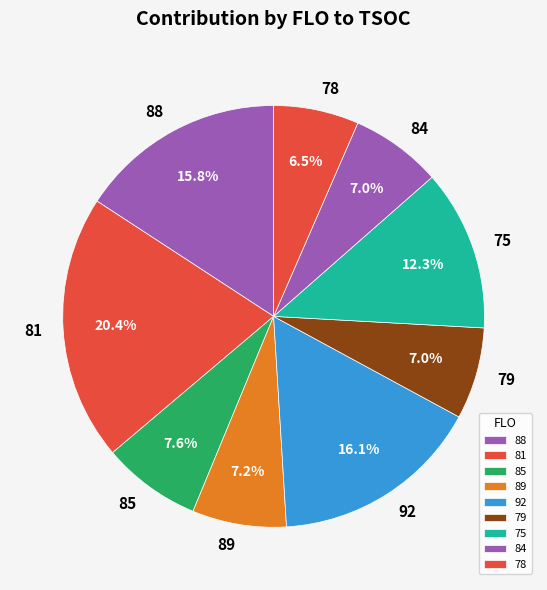

Which has a higher value, 89 or 92?

92